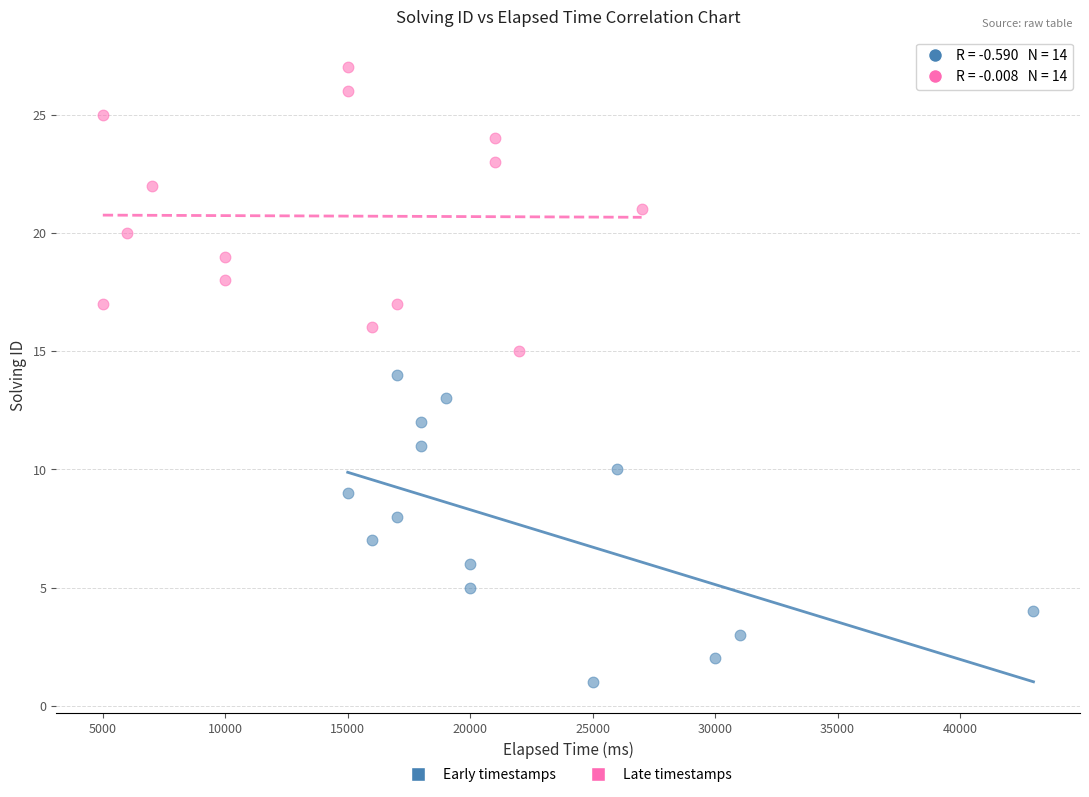

Which series has the widest spread of Y values?

Early timestamps